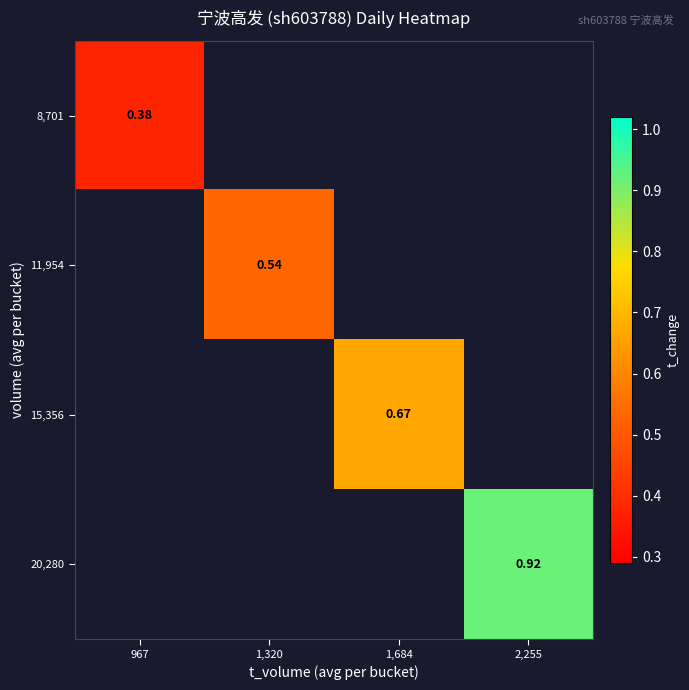

At 2,255, list the series in order from largest to smallest.

8,701, 11,954, 15,356, 20,280